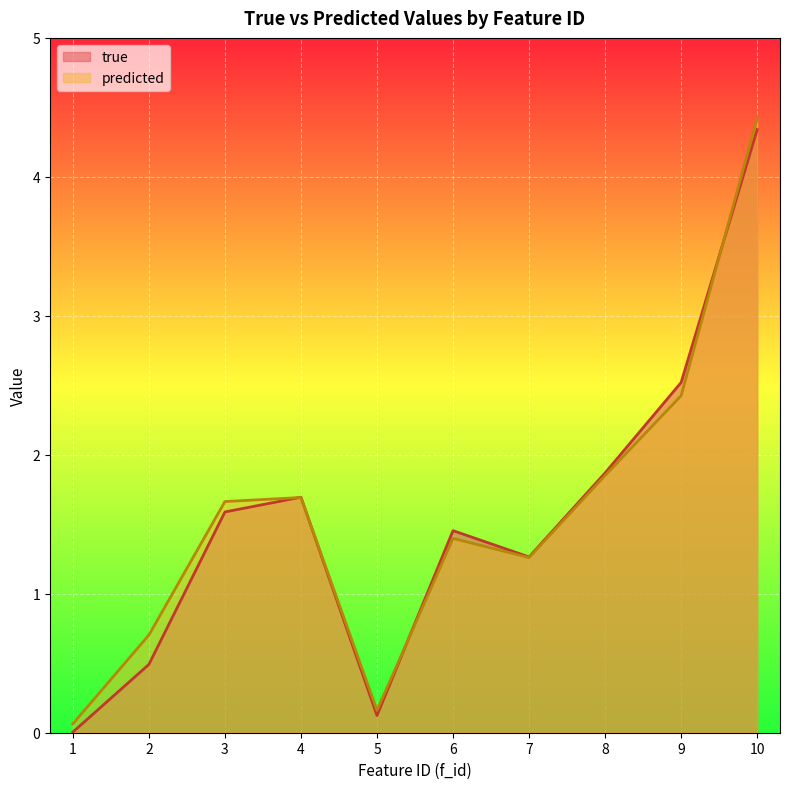

At which label does predicted first exceed 1?

3